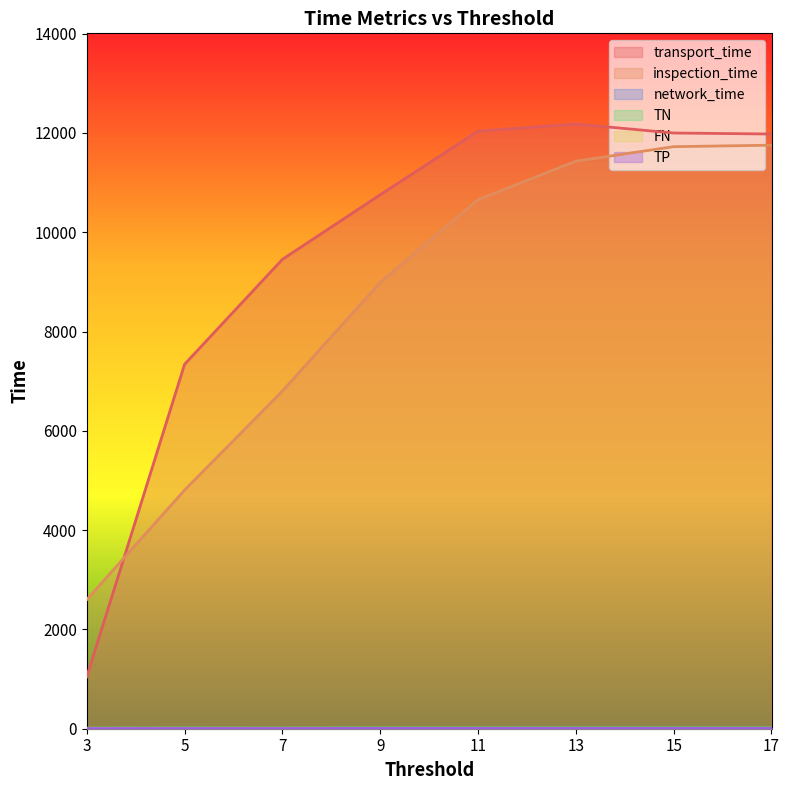

What is the lowest value of the network_time series?

1.5